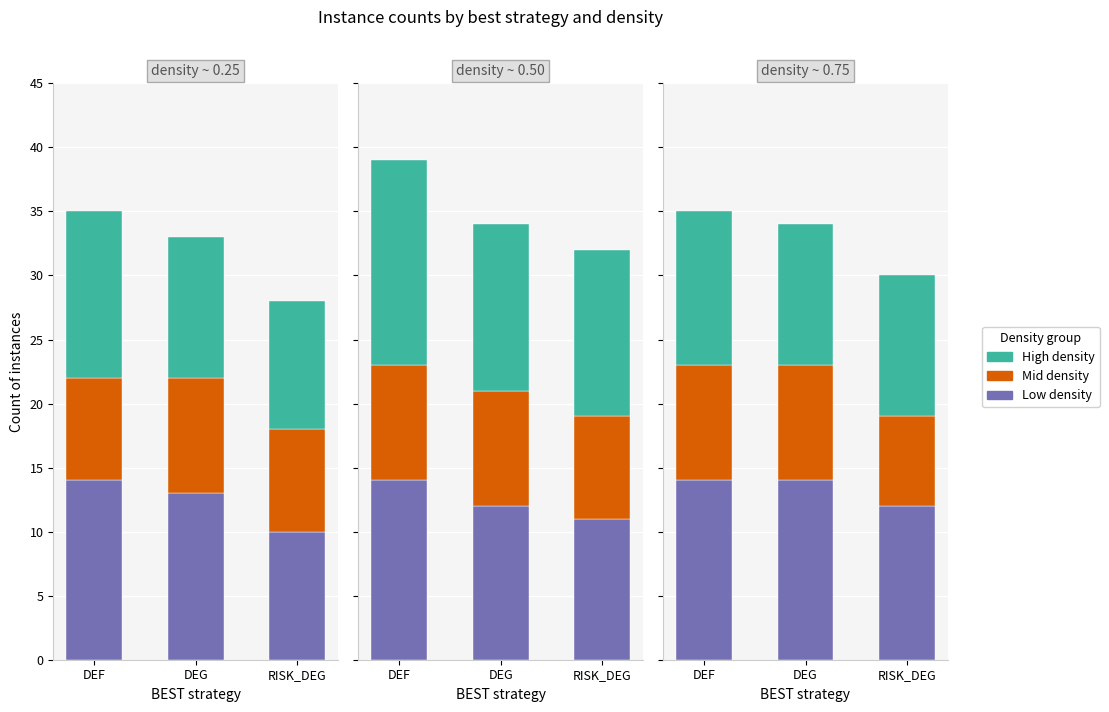

Is the value of High density at DEF greater than the value of Mid density at DEF?

Yes